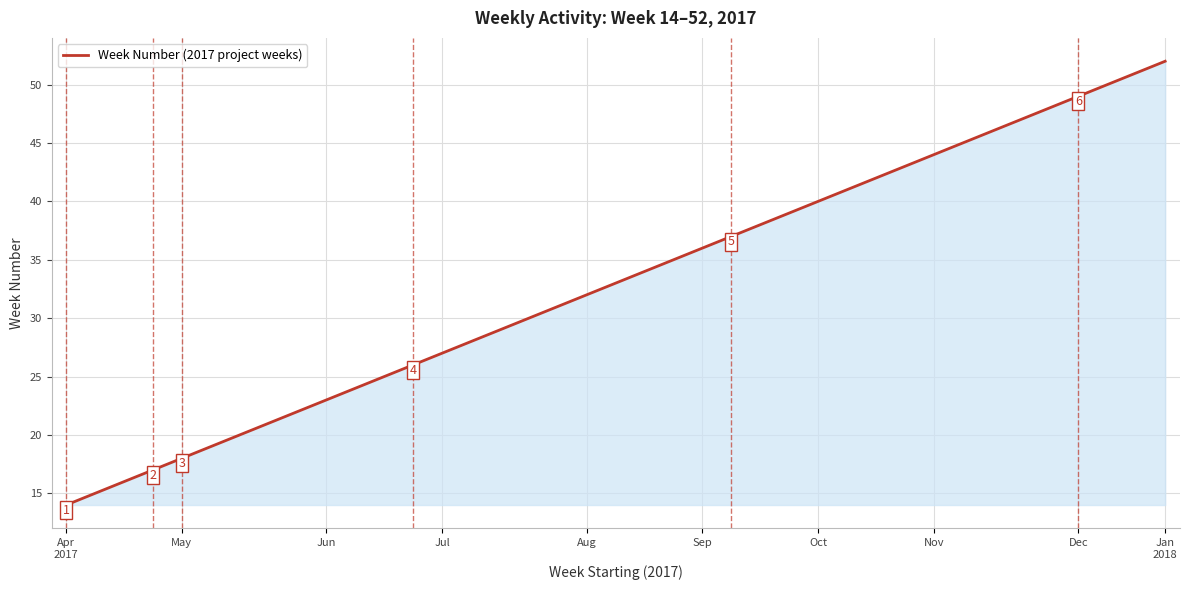

What is the smallest value displayed?

14